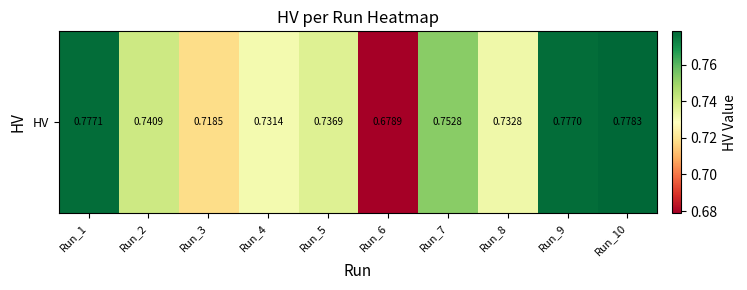

What is the difference between the second highest and second lowest values?

0.1